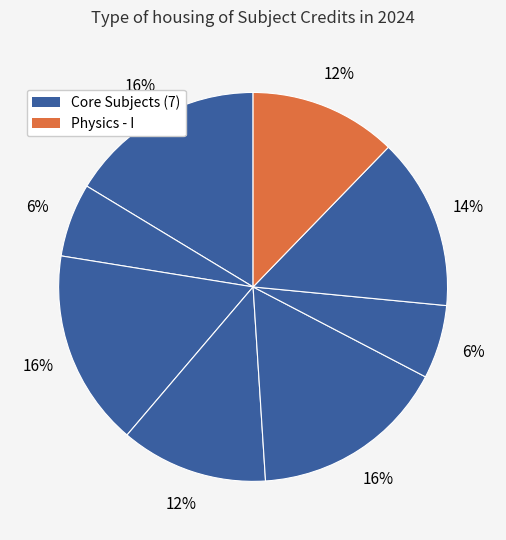

Is there a majority slice in this chart?

No